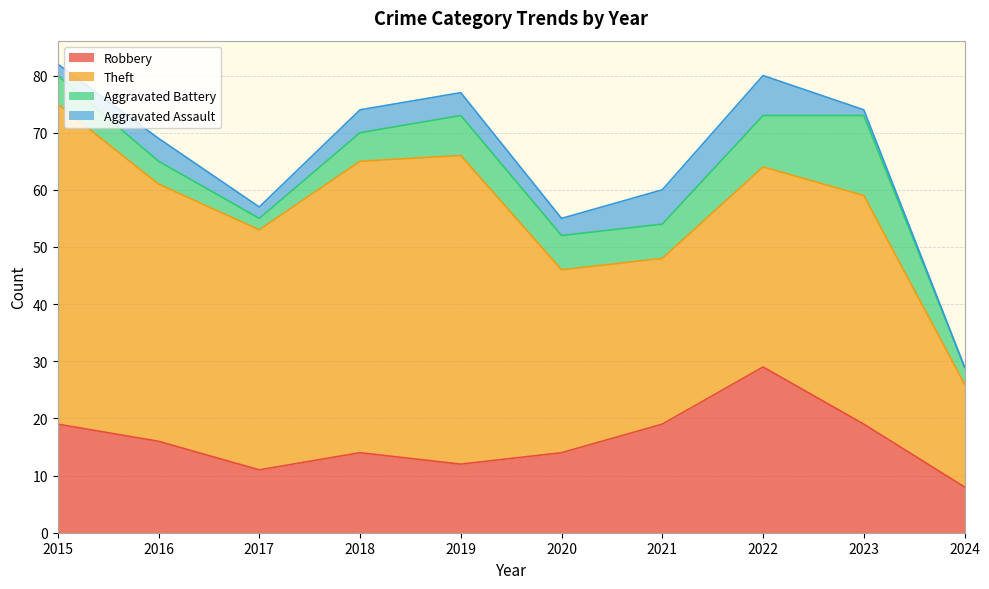

True or false: Aggravated Assault has more than 2 points higher than both neighbors.

False